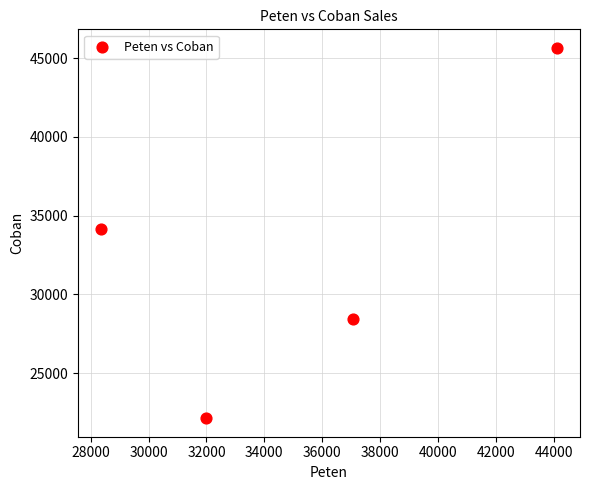

What is the average Y value?

32590